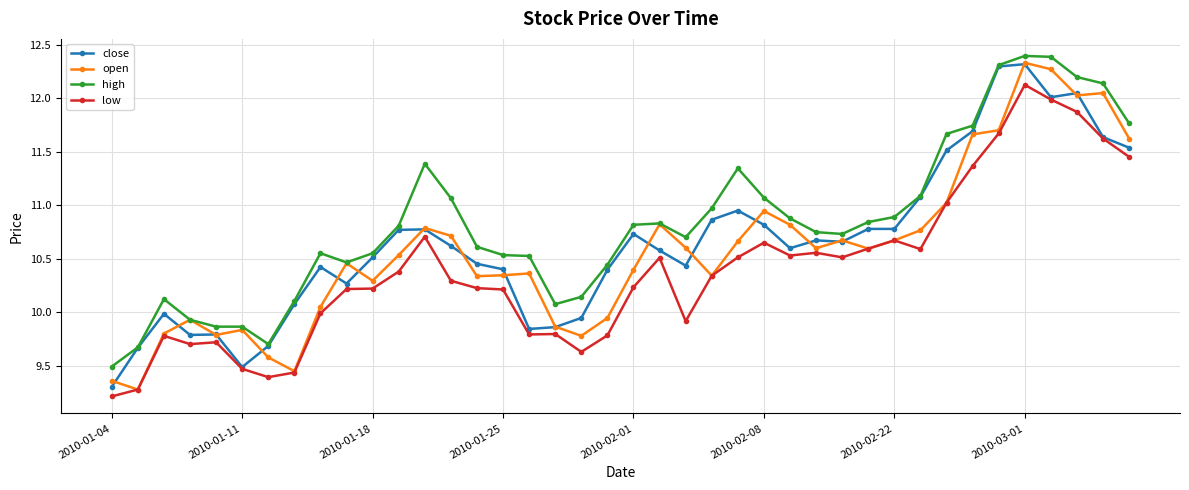

True or false: high has more than 2 points higher than both neighbors.

True